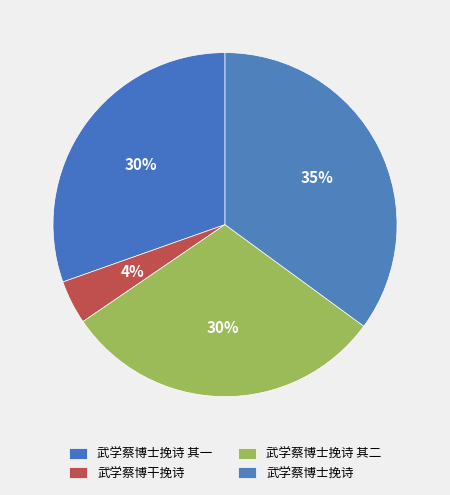

Does 武学蔡博士挽诗 其二 account for over 50% of the chart?

No